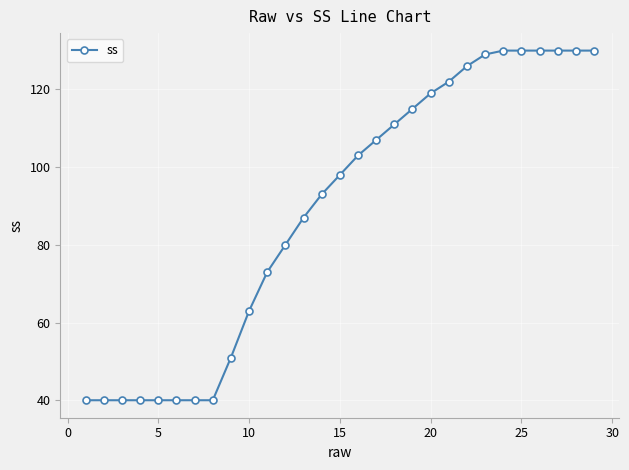

What is the value of the 16th point from the left?

103